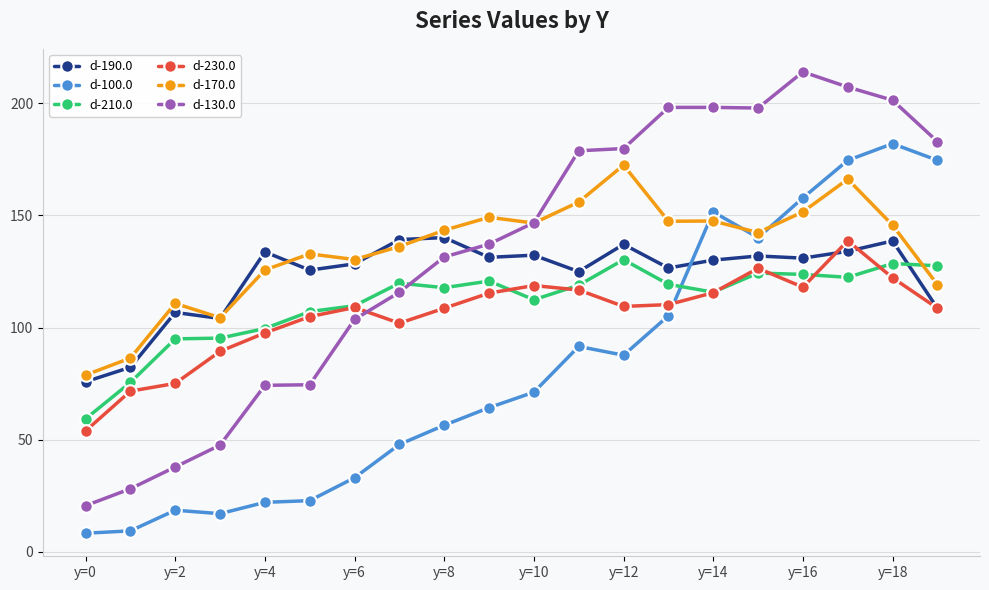

True or false: d-230.0 has more than 0 points higher than both neighbors.

True